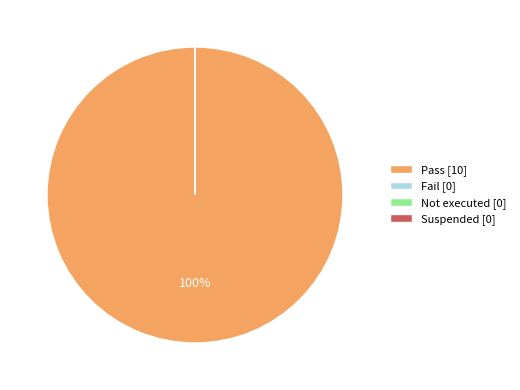

To the nearest percent, what percentage of the pie is Pass?

100%